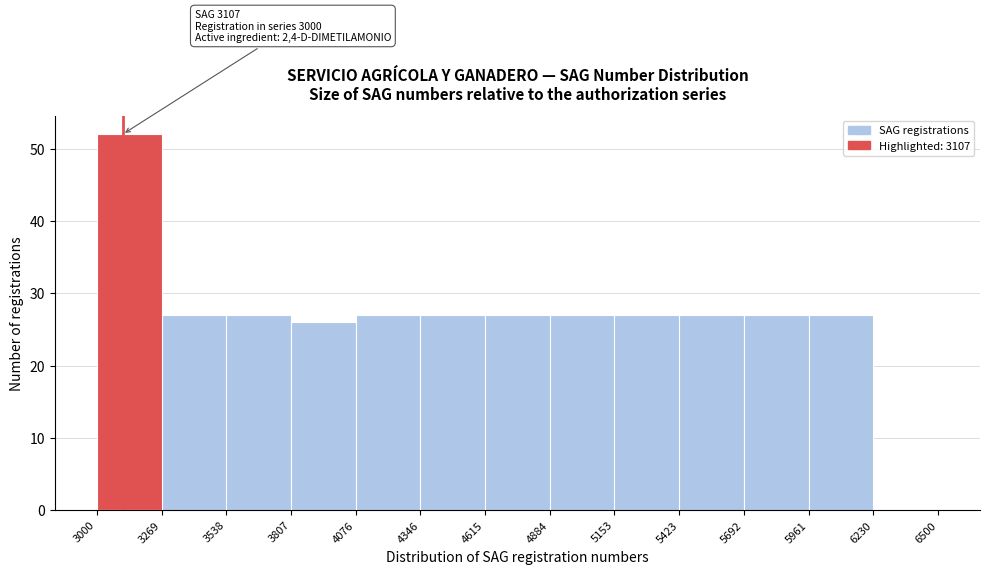

Over which range of the x-axis is the bar tallest?

3000 to 3269